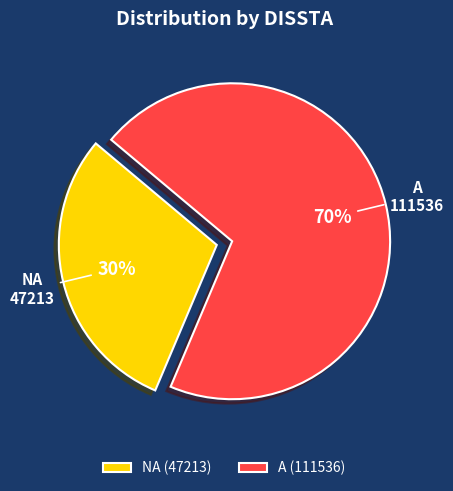

Is it true that A is 78% of the pie?

False